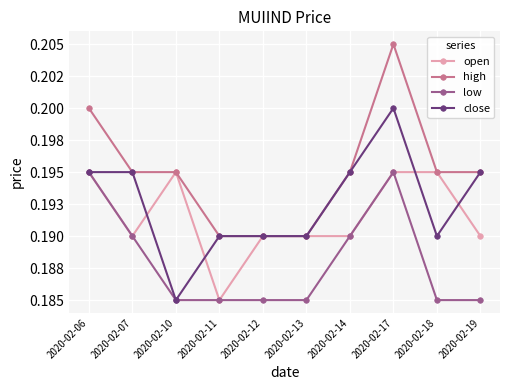

What is the average value of the close series?

0.2